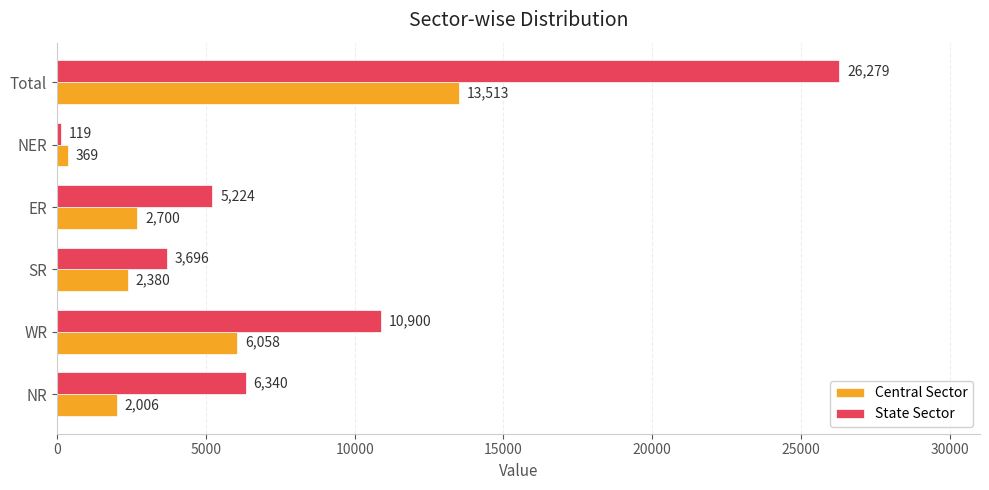

At how many categories does at least one series exceed 12252?

1